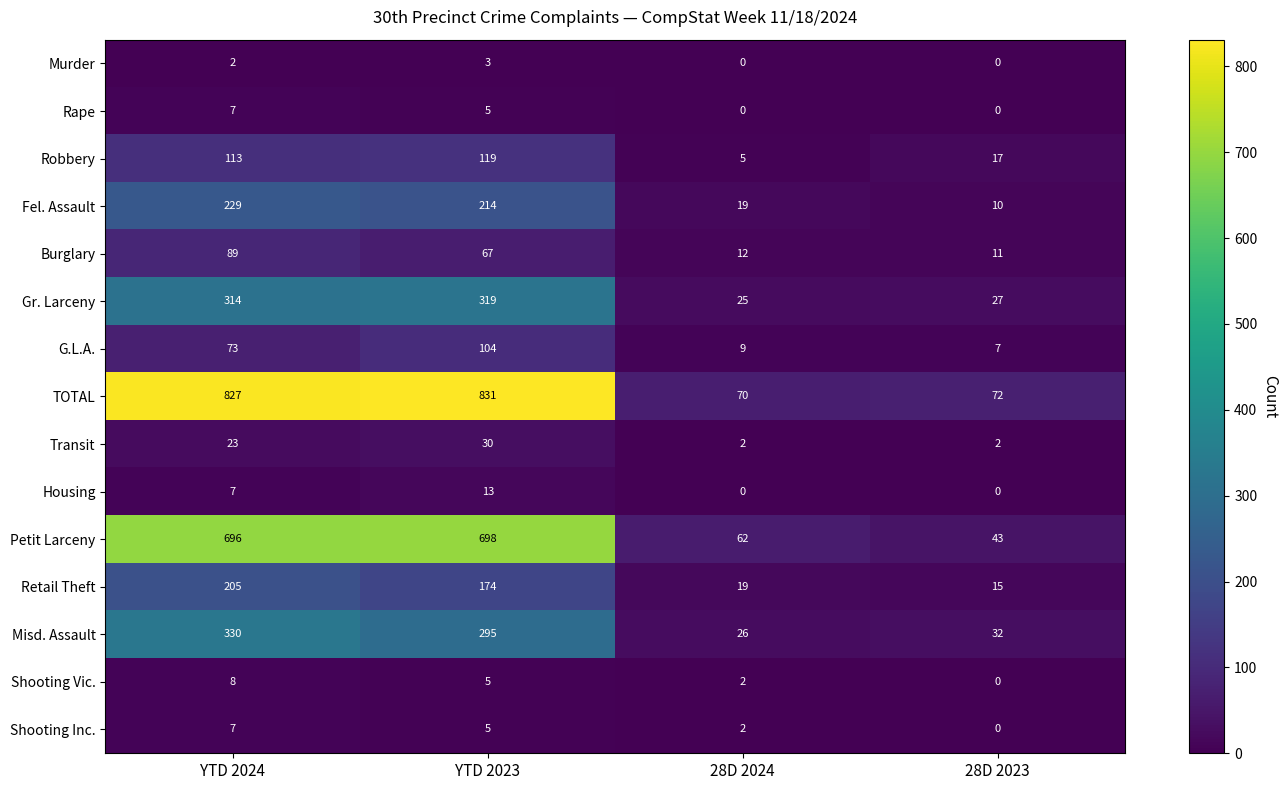

Count the number of data series in this chart.

15